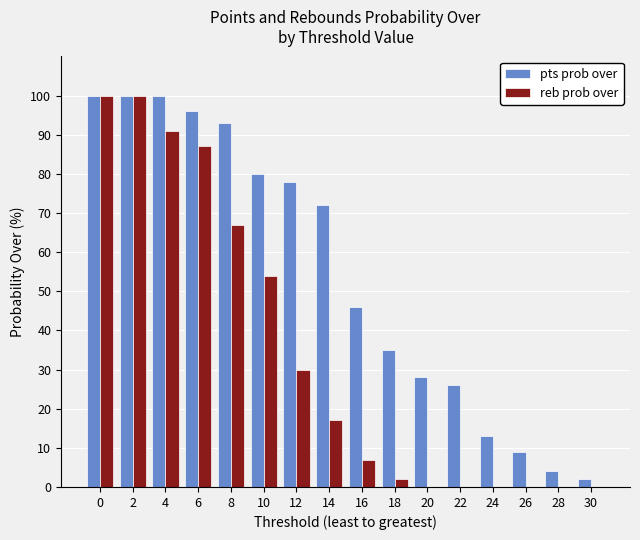

True or false: reb prob over has a value of 46 at 24.

False